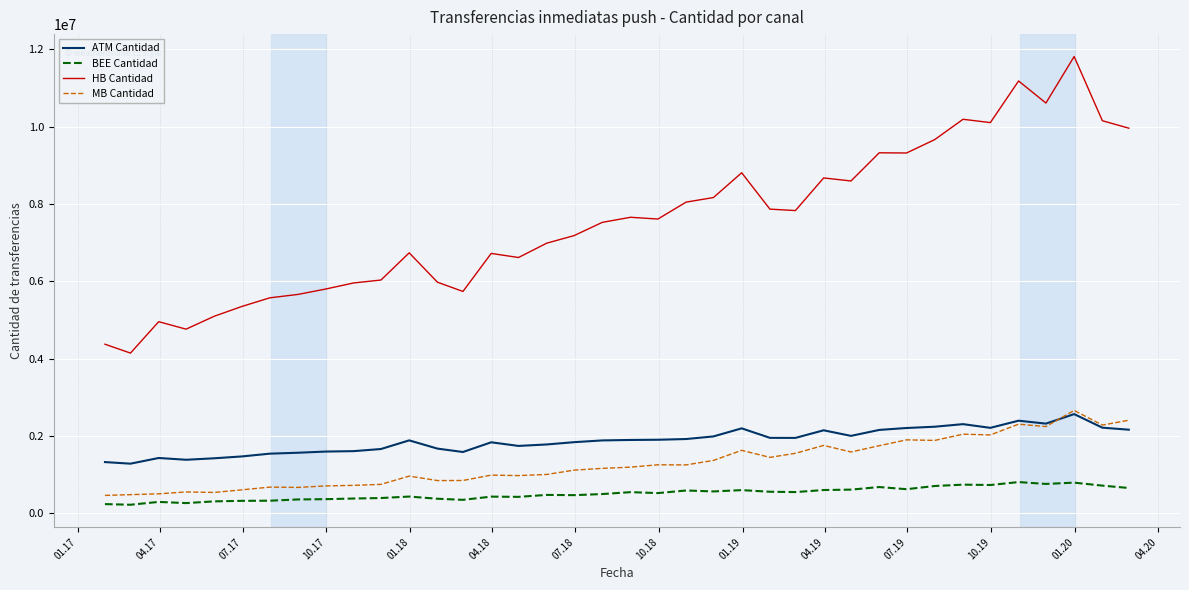

What is the maximum value for HB Cantidad?

11810411